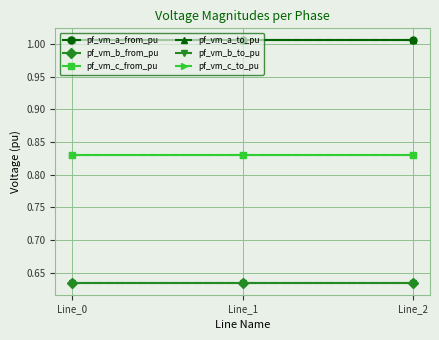

Is the value of pf_vm_c_from_pu at Line_2 greater than the value of pf_vm_b_from_pu at Line_1?

Yes